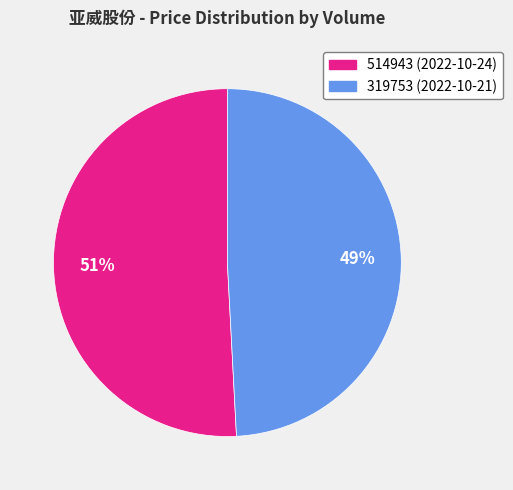

How many slices are in this pie chart?

2